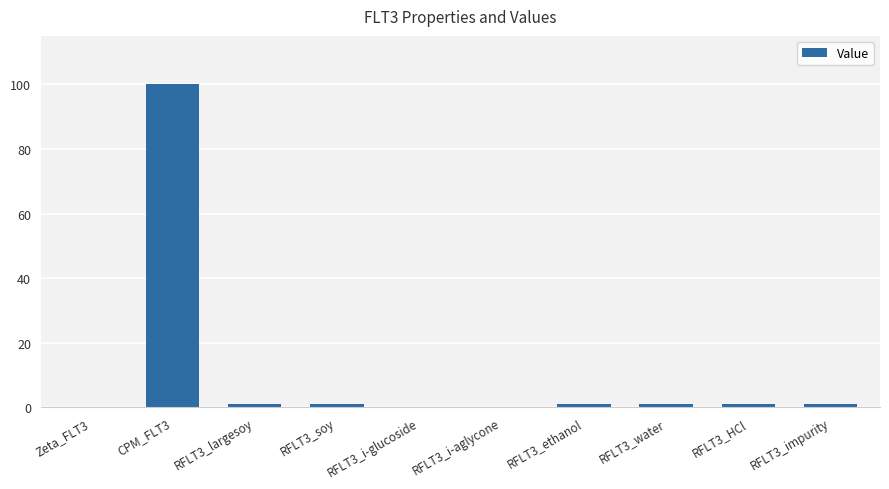

What is the sum of all values?

106.2